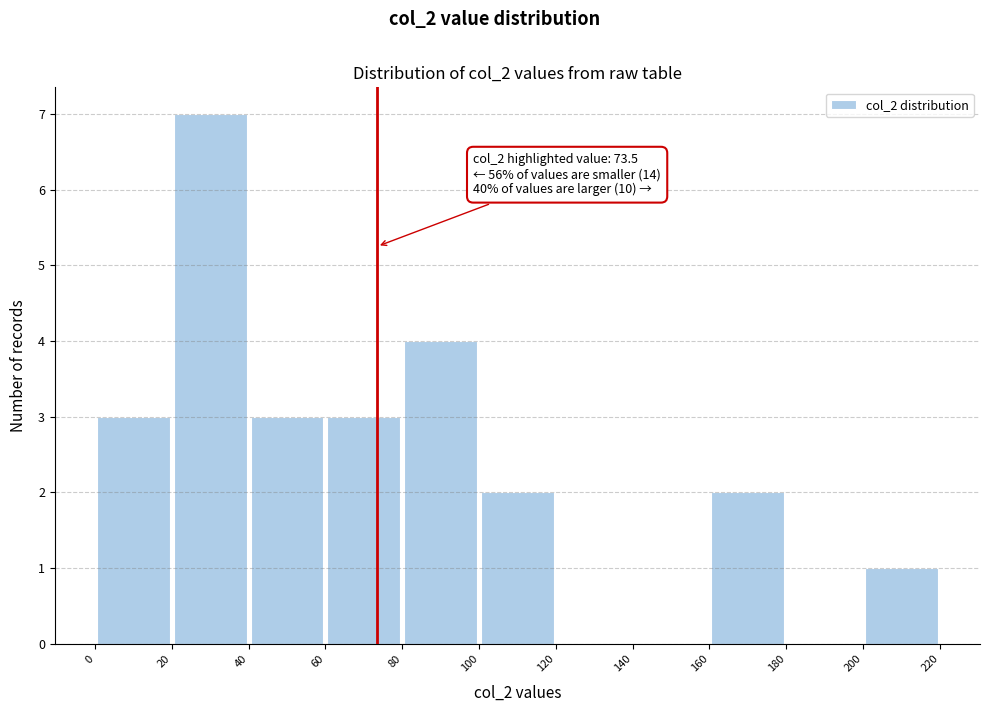

Which range on the x-axis has the tallest bar?

20 to 40